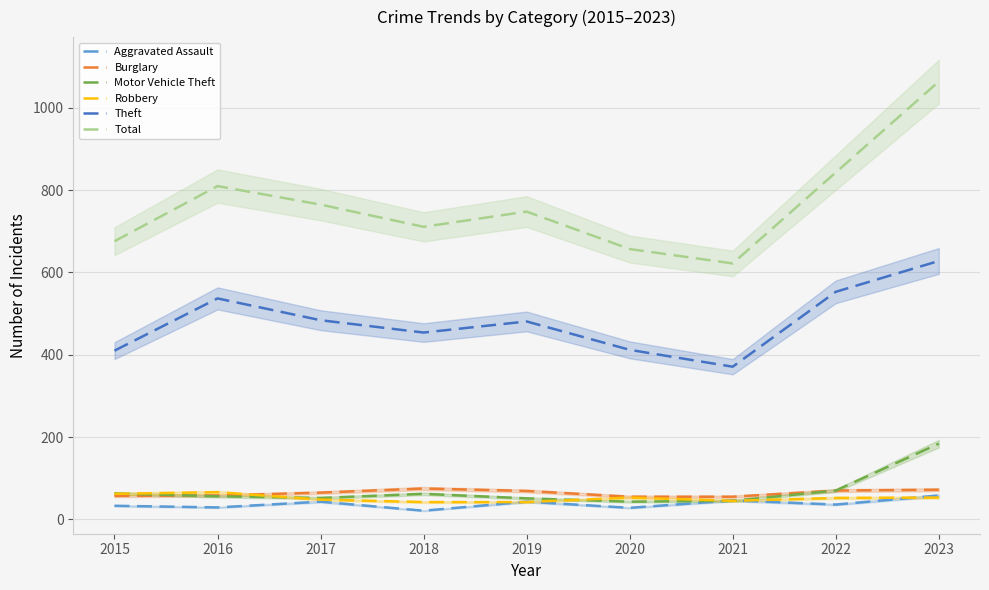

What is the value of the Motor Vehicle Theft point at the 6th from the left?

43